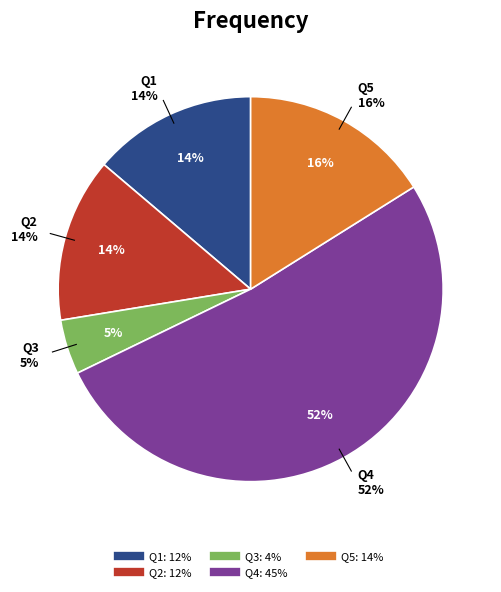

True or false: Q2 accounts for 15% of the total.

False